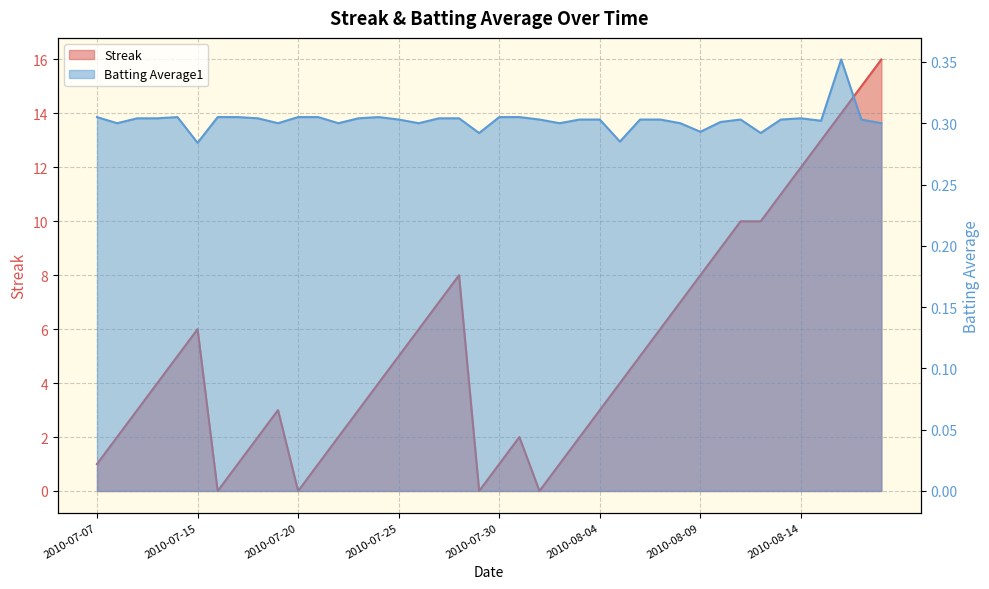

After their last crossing, which series has the higher values: Streak or Batting Average1?

Streak